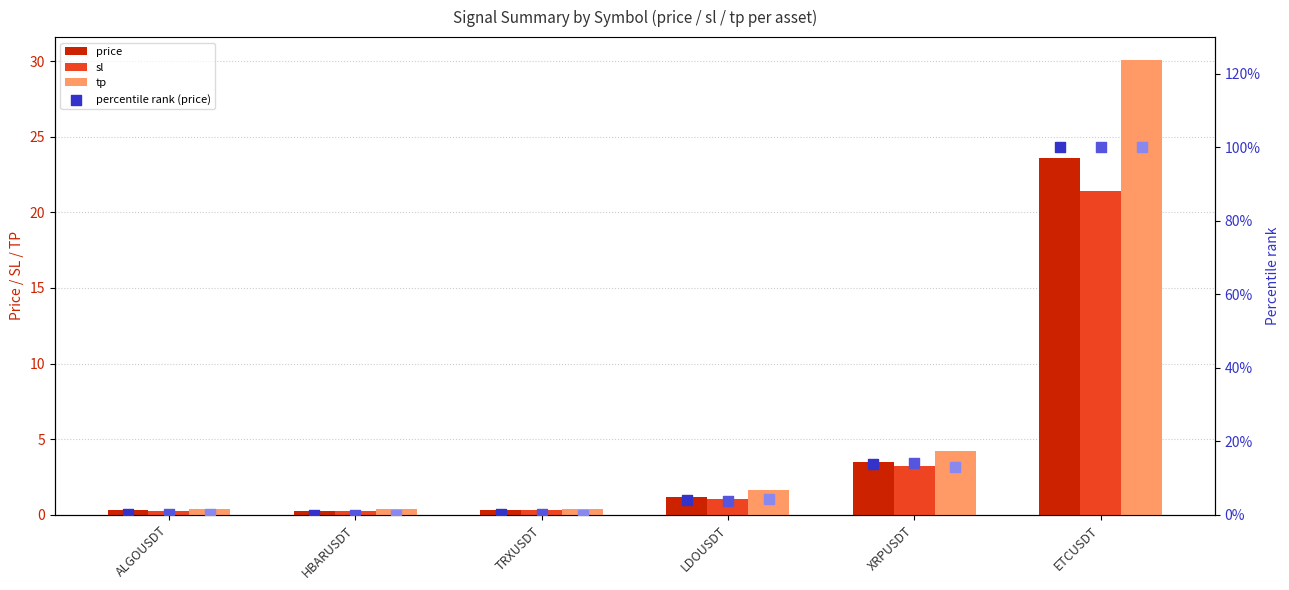

What is the sum of all tp values?

37.1